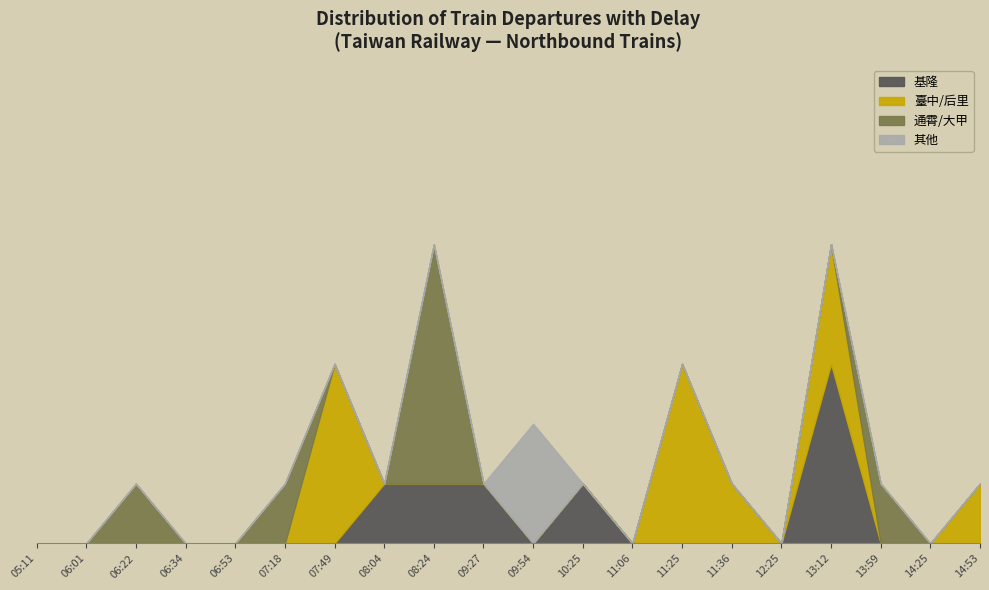

What is the difference between the maximum and minimum values in the 其他 series?

2